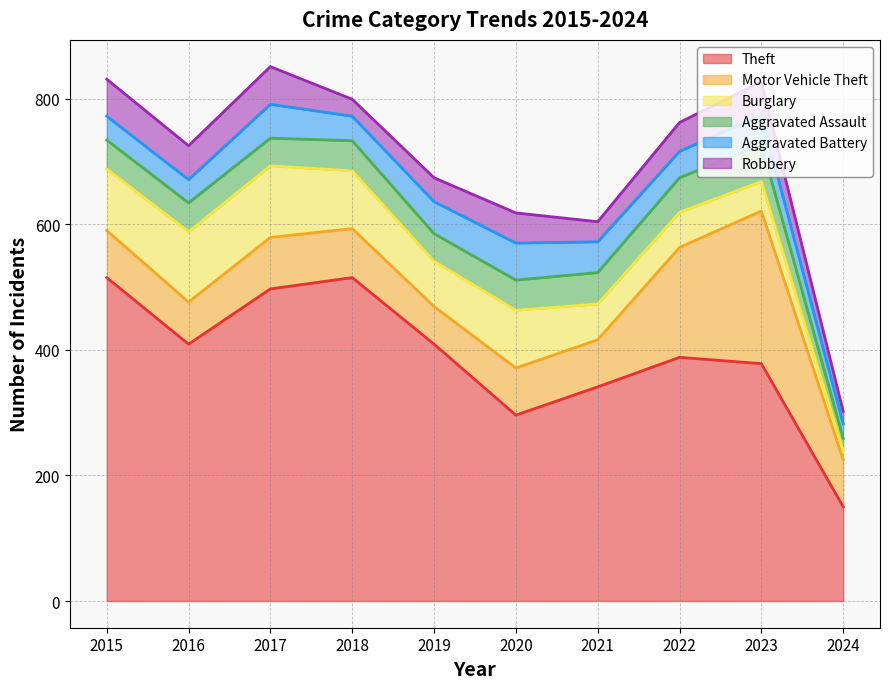

At 2019, list the series in order from smallest to largest.

Robbery, Aggravated Assault, Aggravated Battery, Motor Vehicle Theft, Burglary, Theft